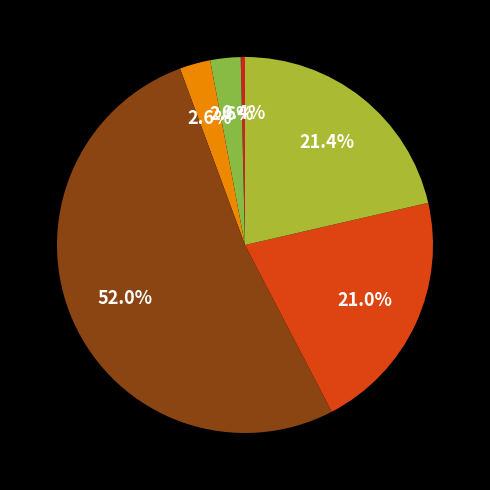

Is there a majority slice in this chart?

Yes